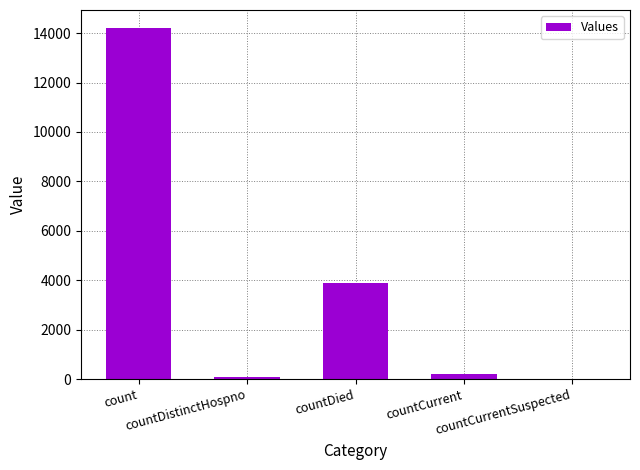

The value at countCurrentSuspected is 0. True or false?

True